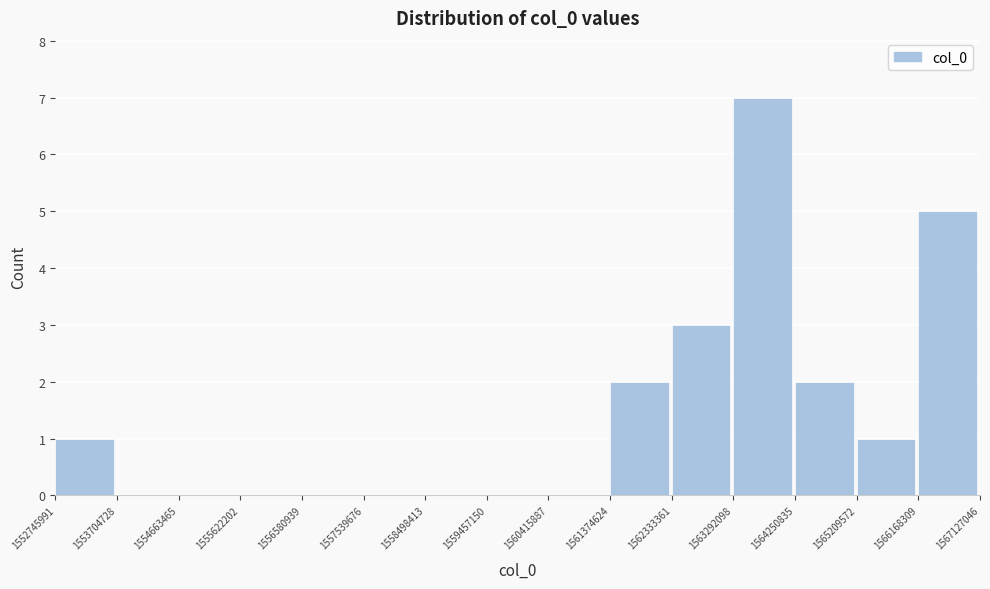

Over which range of the x-axis is the bar tallest?

1563292098 to 1564250835